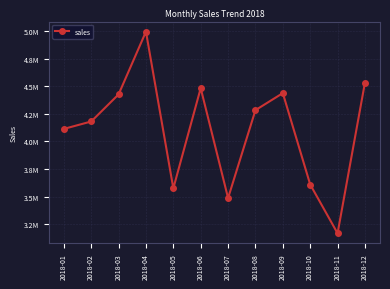

What is the change in value from 2018-04 to 2018-12?

-462463.3